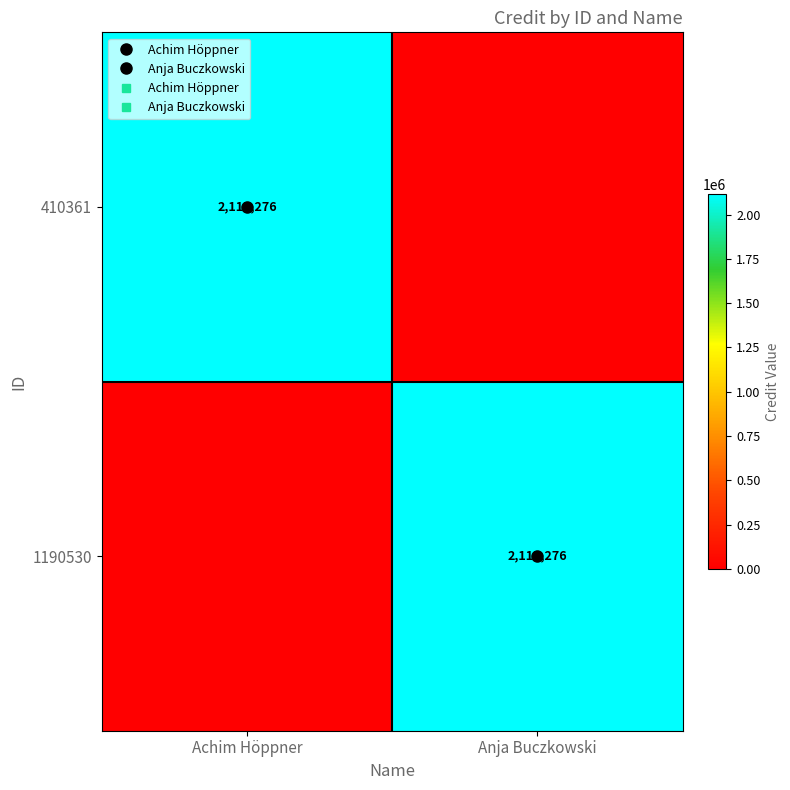

The 410361 series shows 2115276 at Achim Höppner. True or false?

True